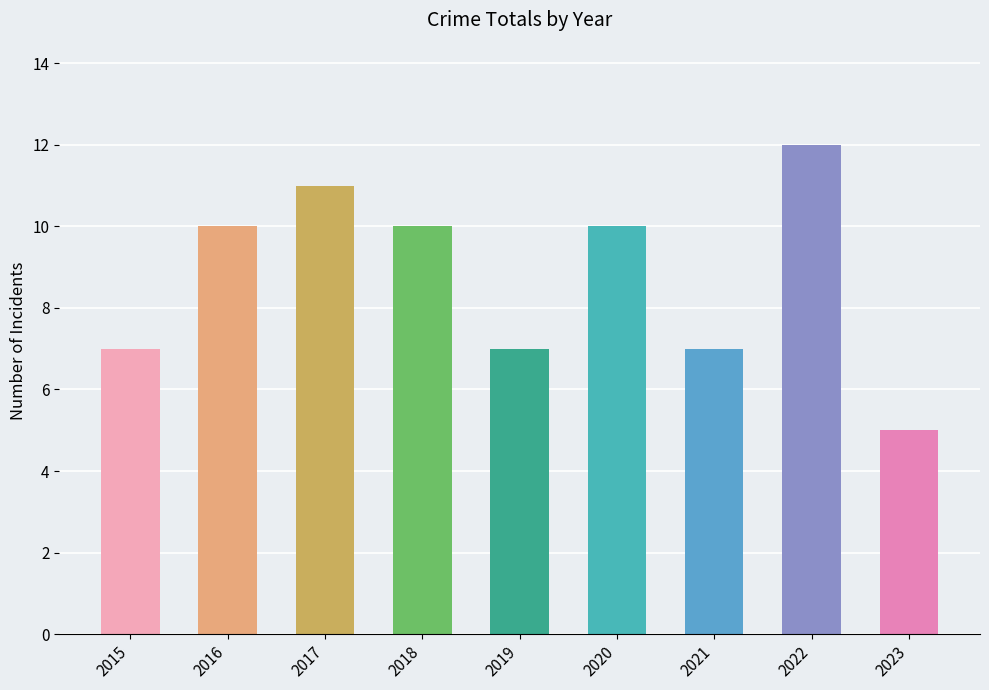

Approximately how many times larger is the value at 2018 compared to 2015?

1.4